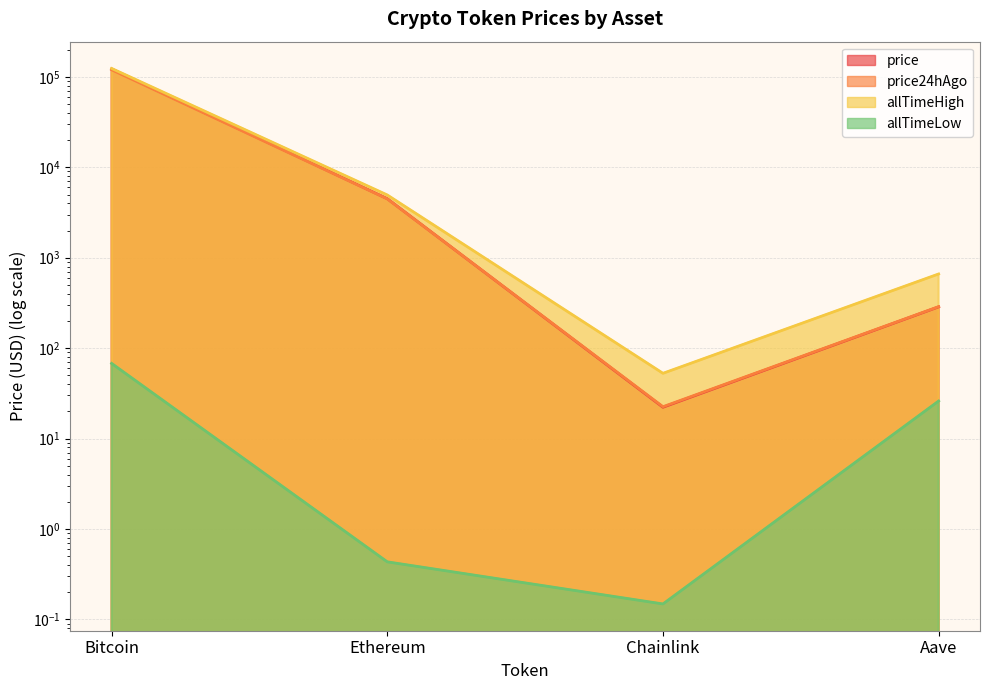

What is the greatest value displayed?

124128.0